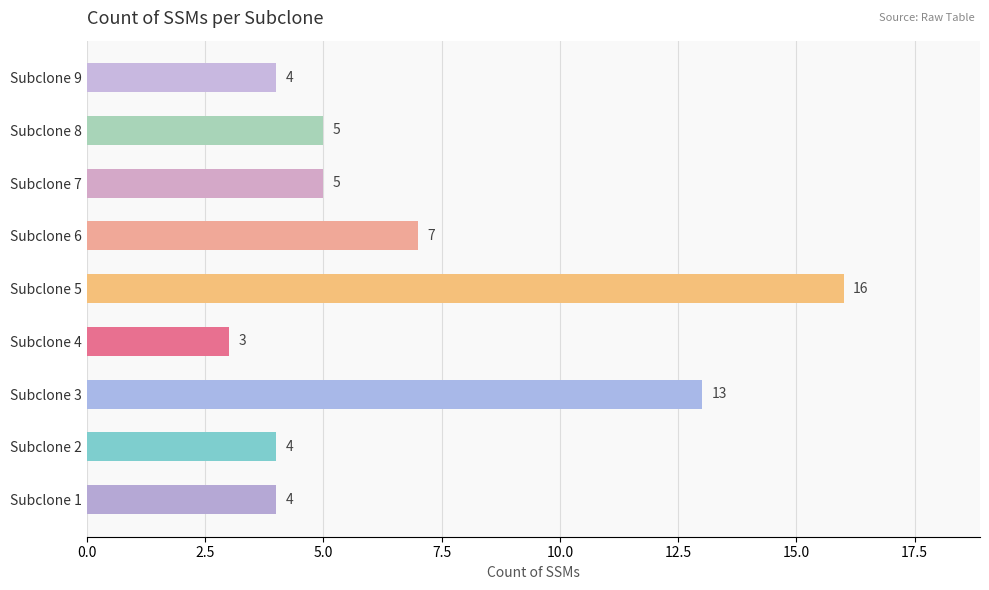

What is the difference between the second highest and second lowest values?

9